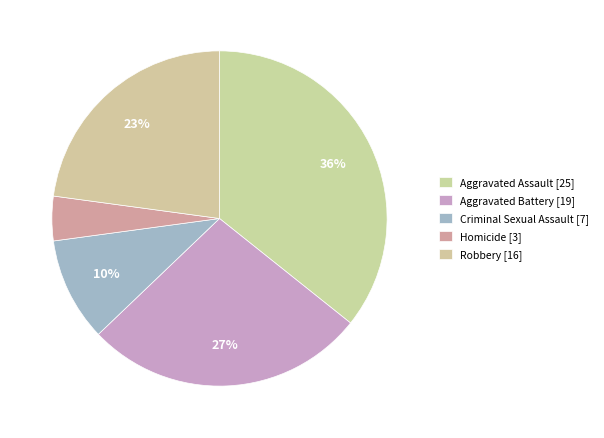

How many slices are in this pie chart?

5